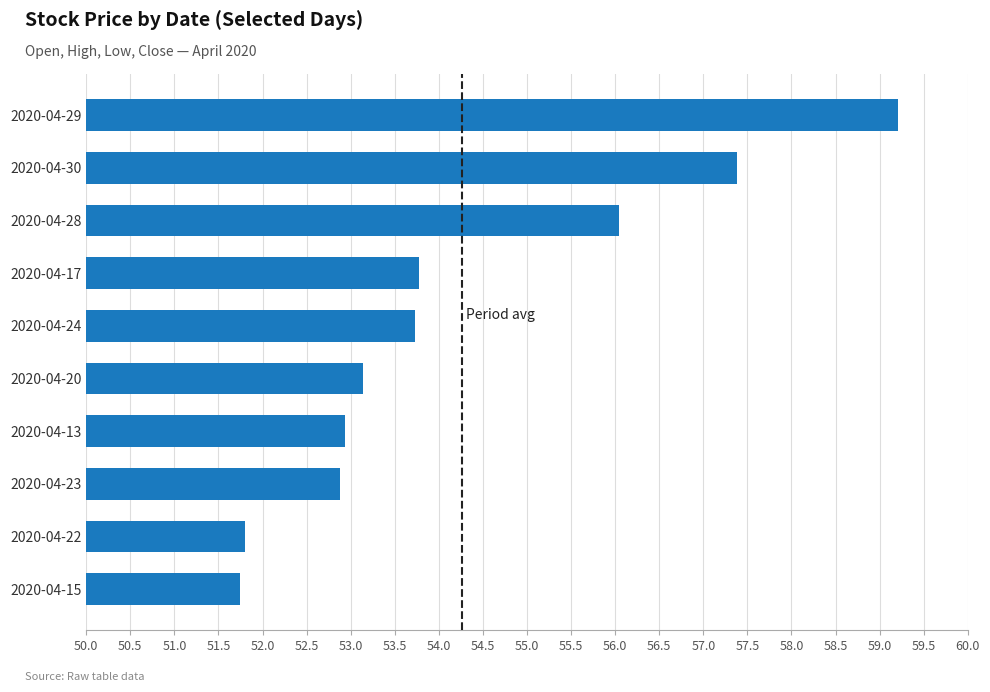

What is the difference between the values at 2020-04-22 and 2020-04-29?

7.4